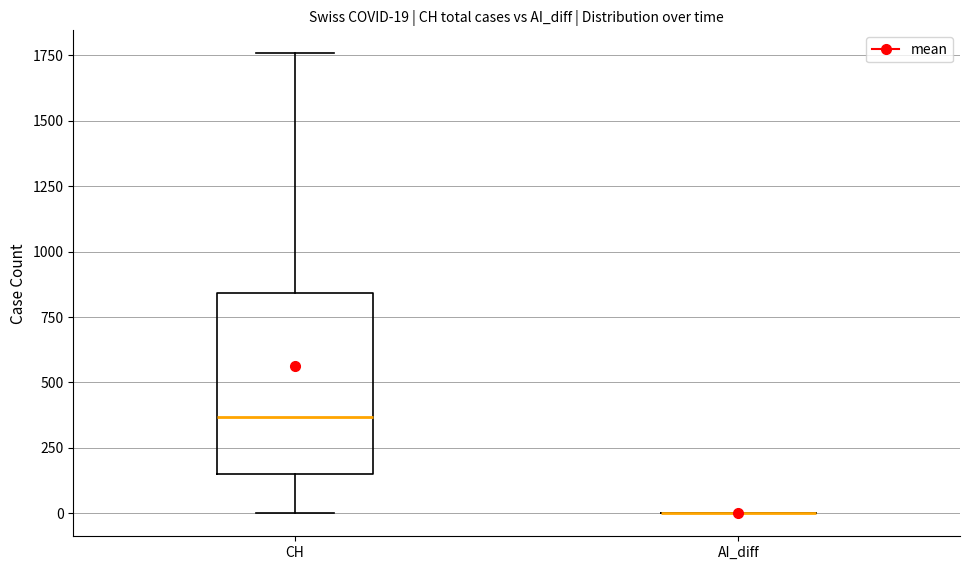

Which box is the tallest, from its lower edge to its upper edge?

CH